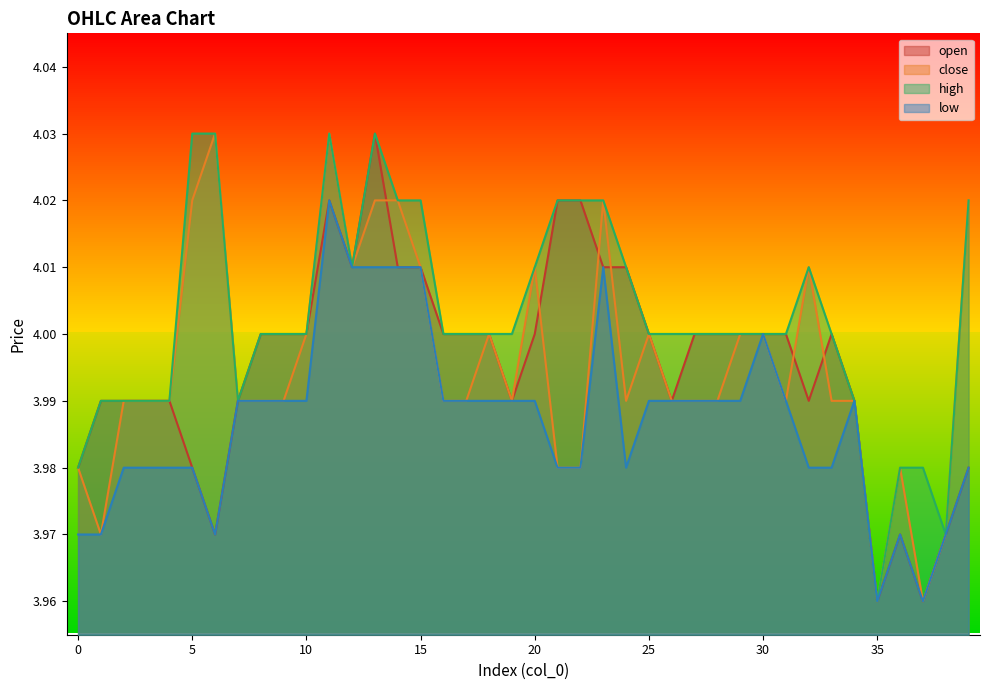

What is the average value of the open series?

4.0